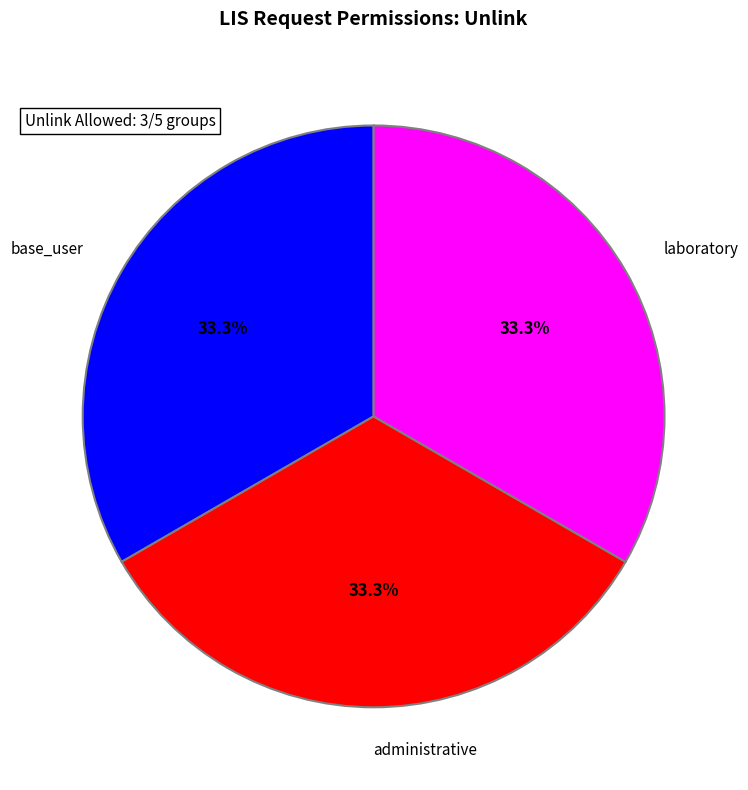

Does administrative represent more than half of the total?

No